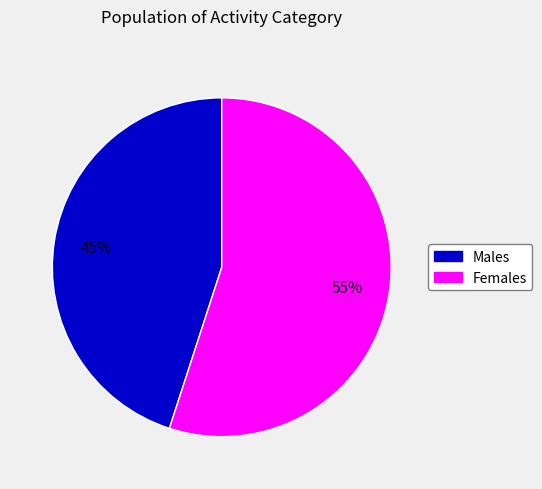

To the nearest percent, what is the difference between the largest and smallest slice percentages?

10%